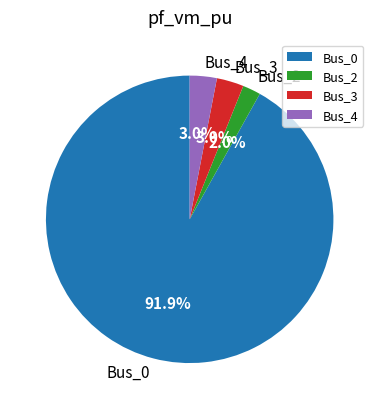

Which slice is the smallest?

Bus_2